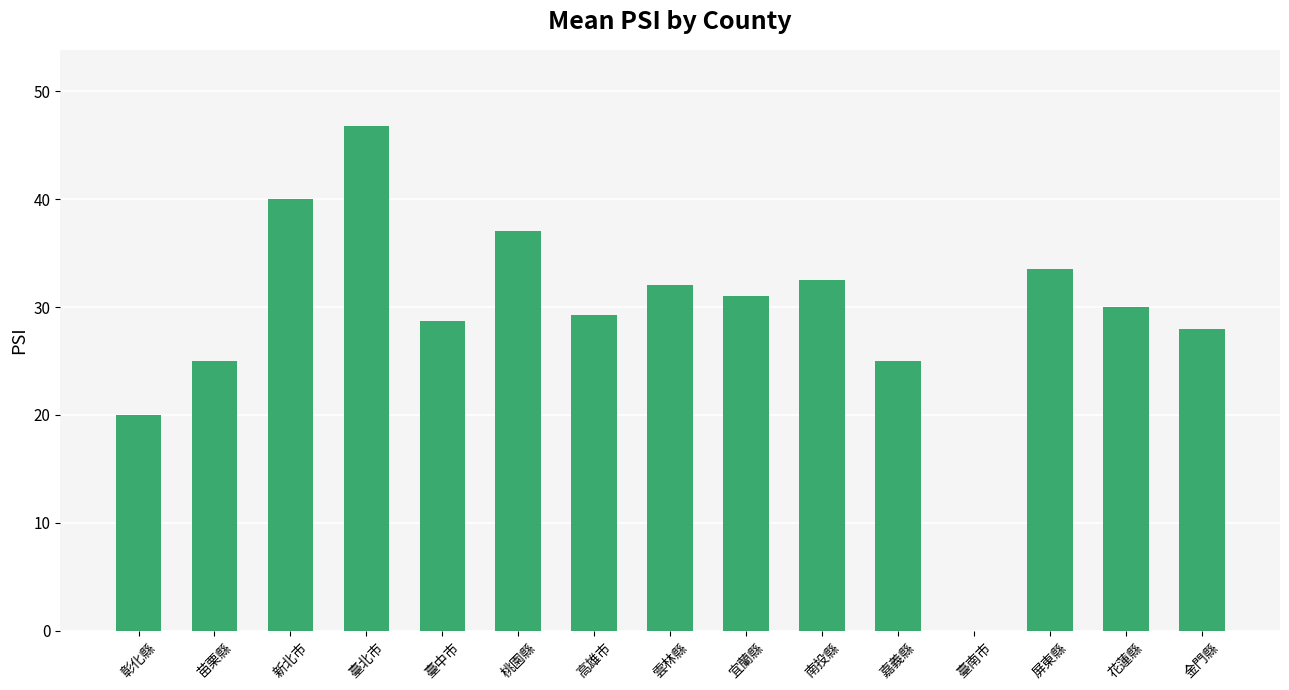

How many positive values are there?

14